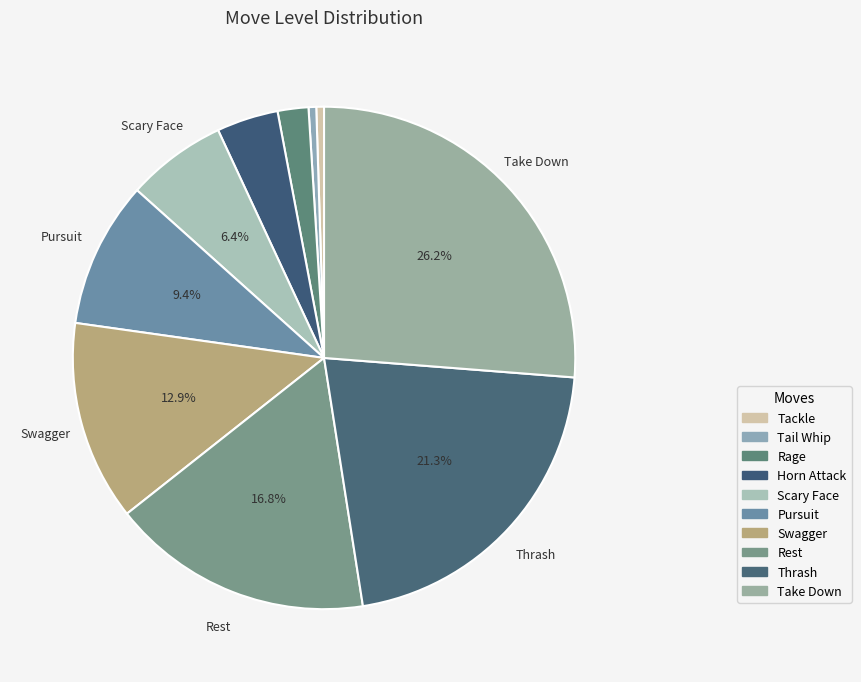

What is the change in value from Horn Attack to Pursuit?

+11